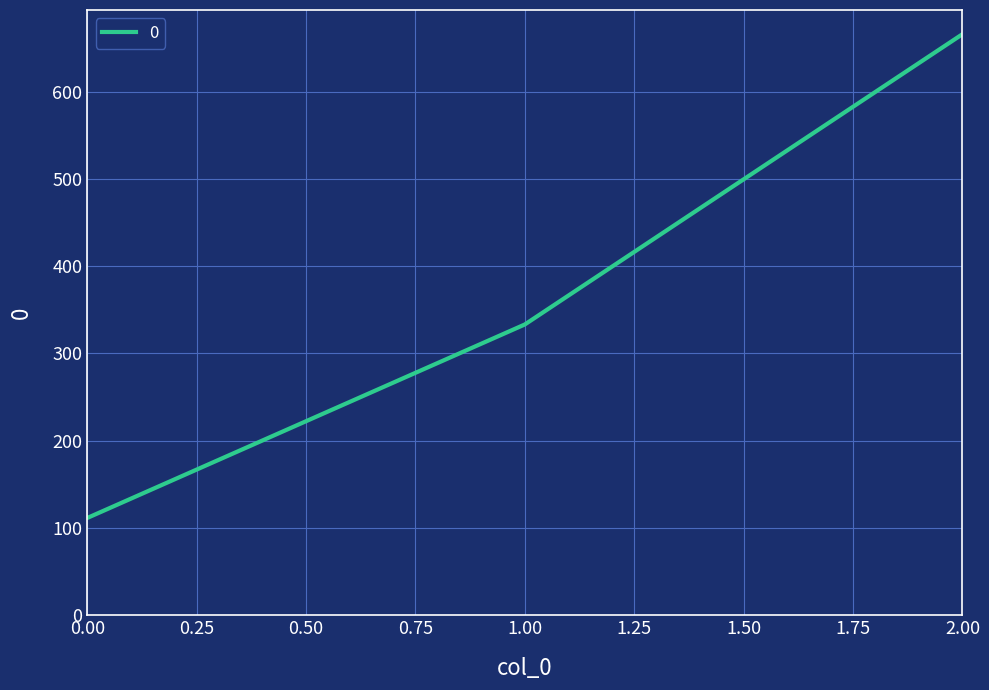

List the labels in order of value, smallest first.

0.00, 1.00, 2.00